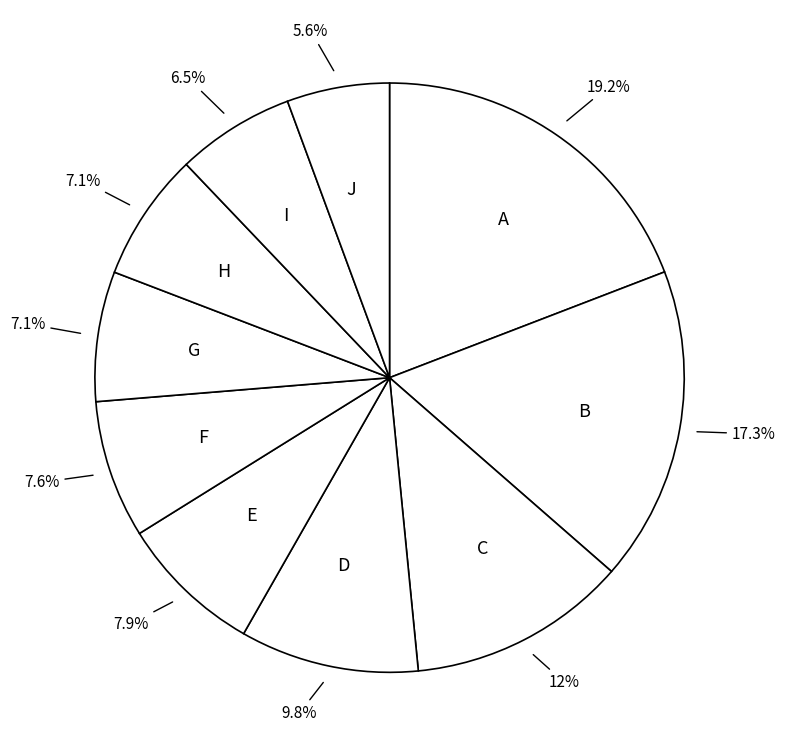

What is the ratio of the value at C to the value at D?

1.2